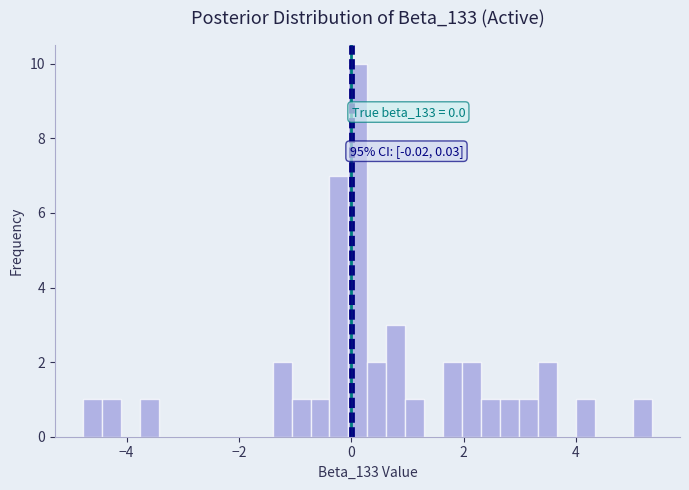

Around what value on the x-axis is the tallest bar? Give the approximate position of its centre, as read against the axis.

0.2